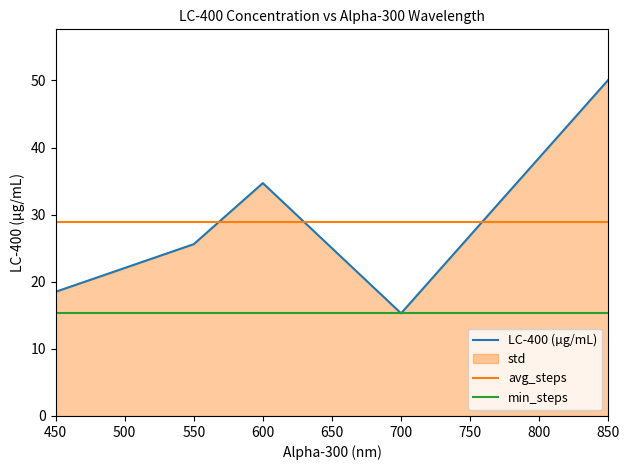

Is it true that min_steps equals 15.3 at 450?

True